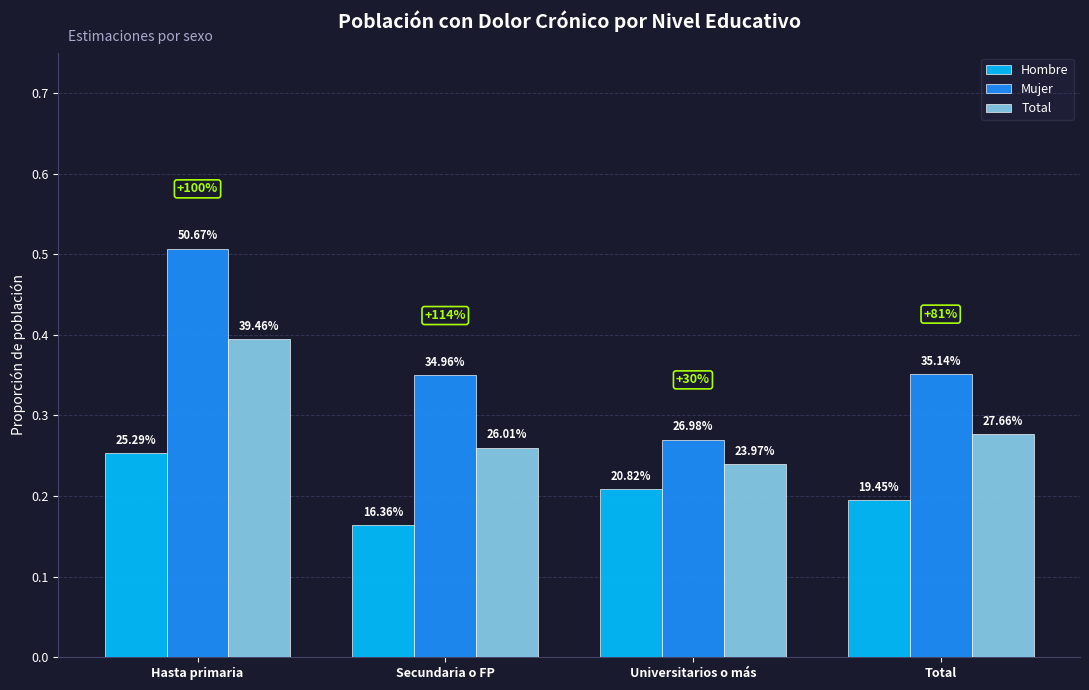

Reading left to right, list all the values displayed in this chart.

Hombre: Hasta primaria=0.3	Secundaria o FP=0.2	Universitarios o más=0.2	Total=0.2
Mujer: Hasta primaria=0.5	Secundaria o FP=0.3	Universitarios o más=0.3	Total=0.4
Total: Hasta primaria=0.4	Secundaria o FP=0.3	Universitarios o más=0.2	Total=0.3